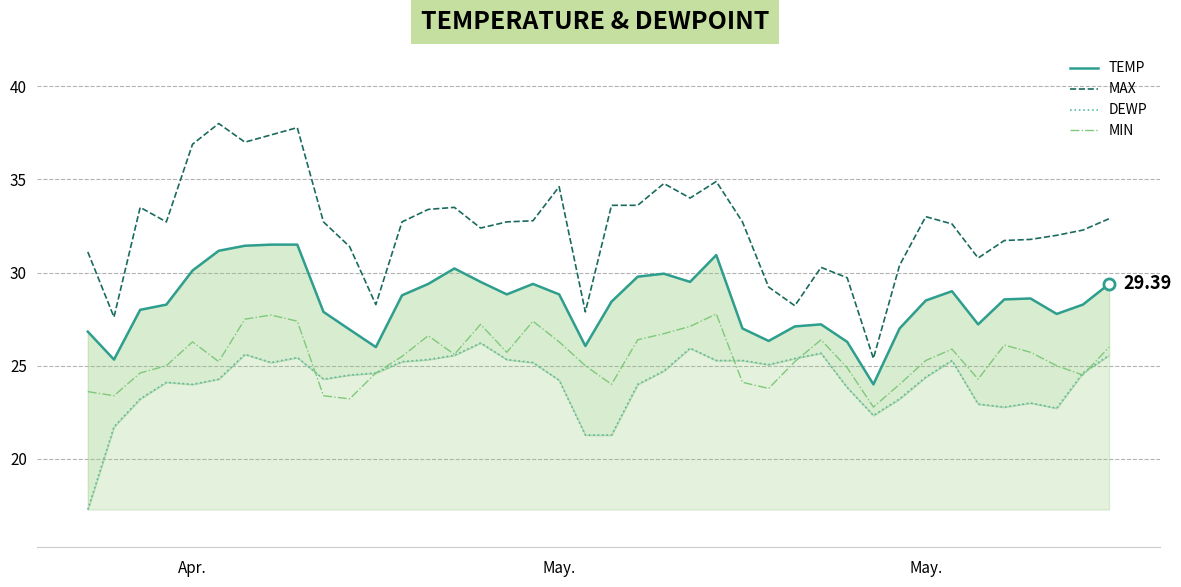

How many lines are shown in the chart?

4